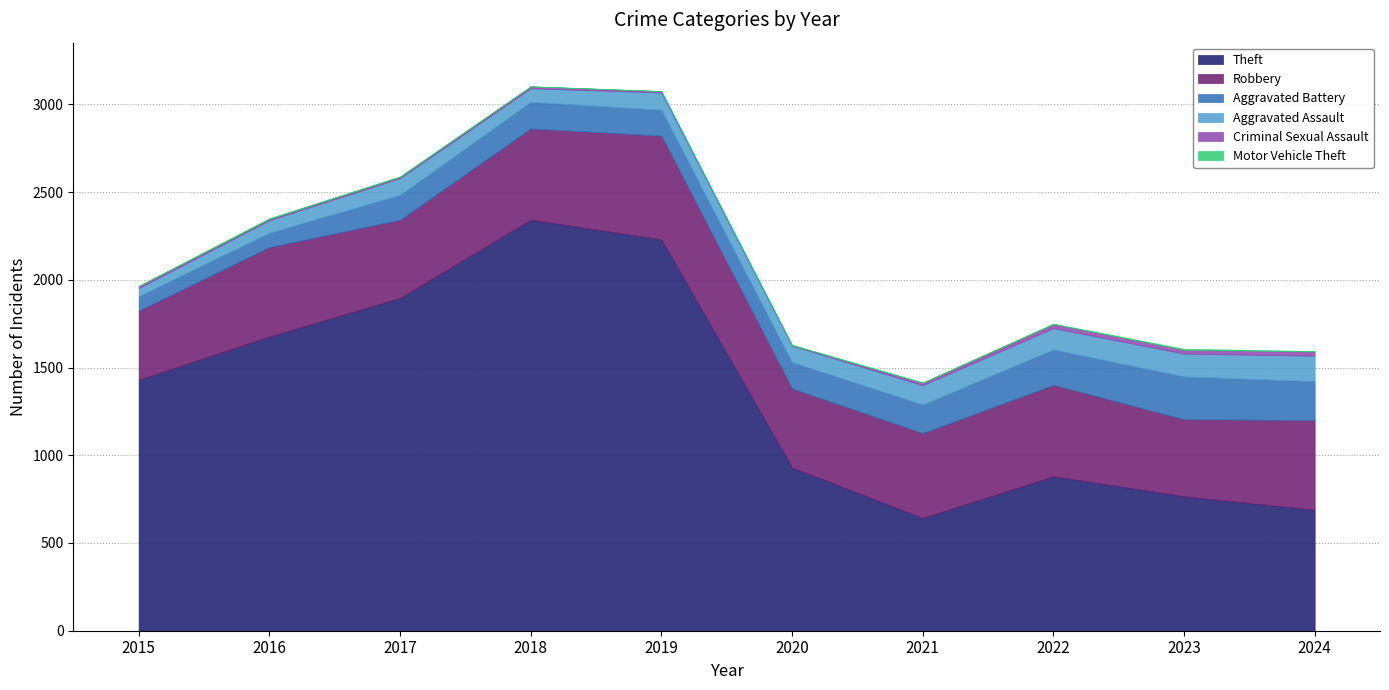

What is the average value of the Aggravated Battery series?

159